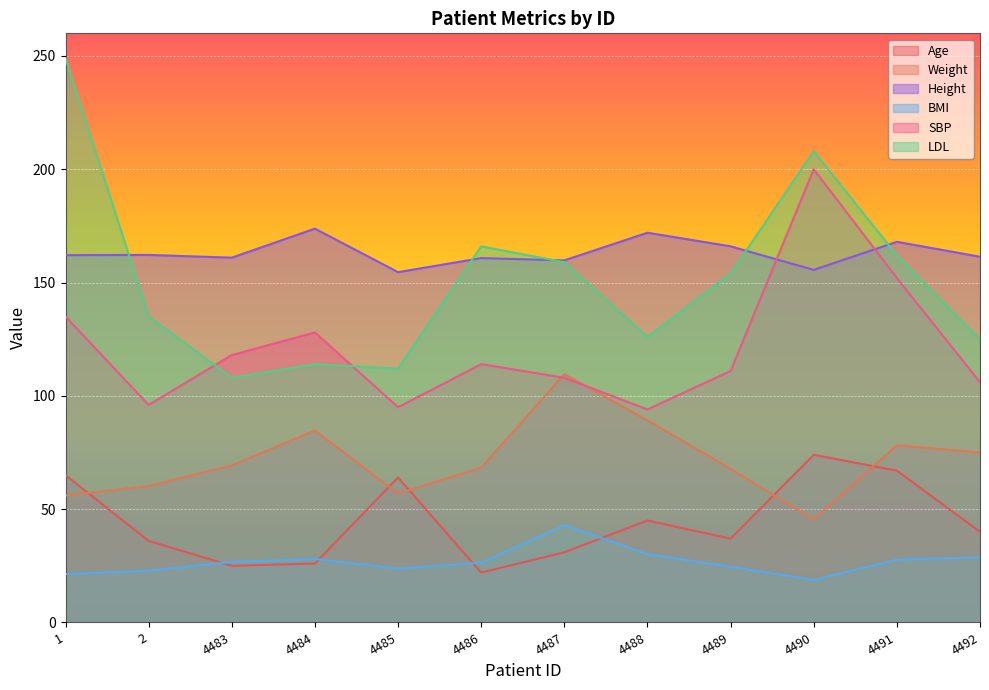

Where is the first local minimum for Weight?

4485